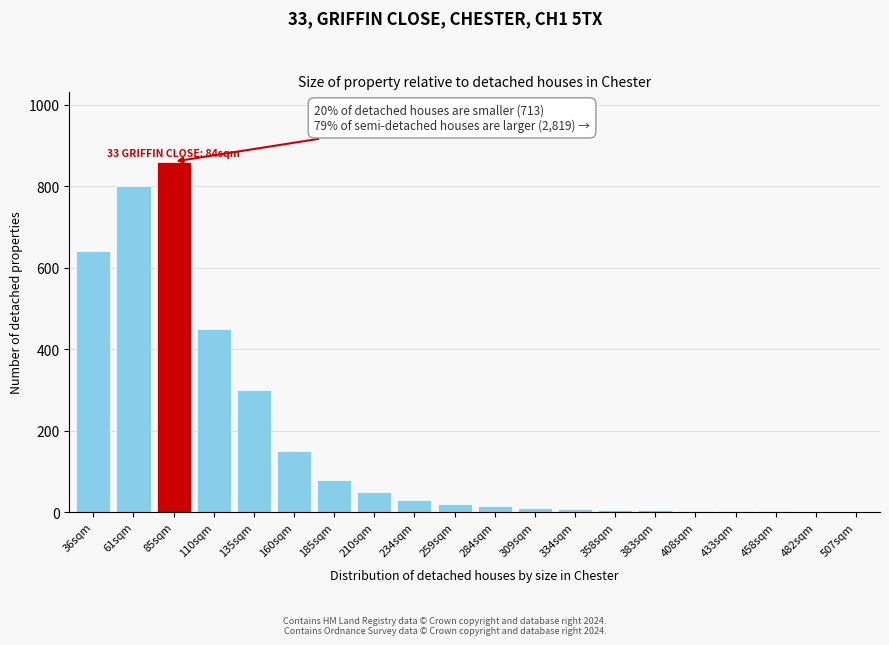

What is the sum of all values?

3431